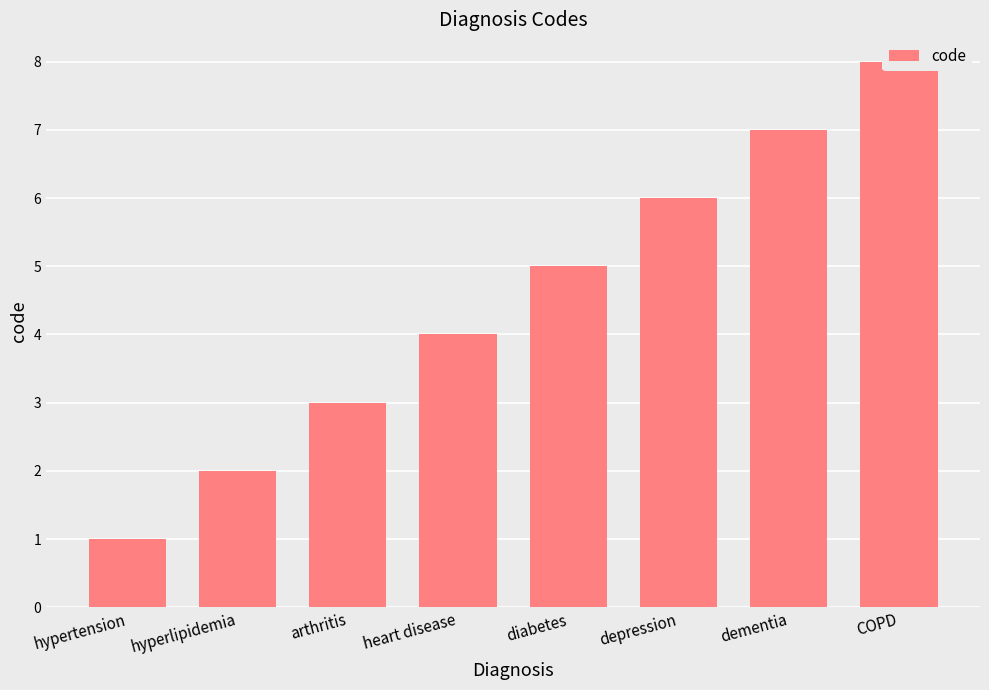

Which label corresponds to the smallest value in the chart?

hypertension